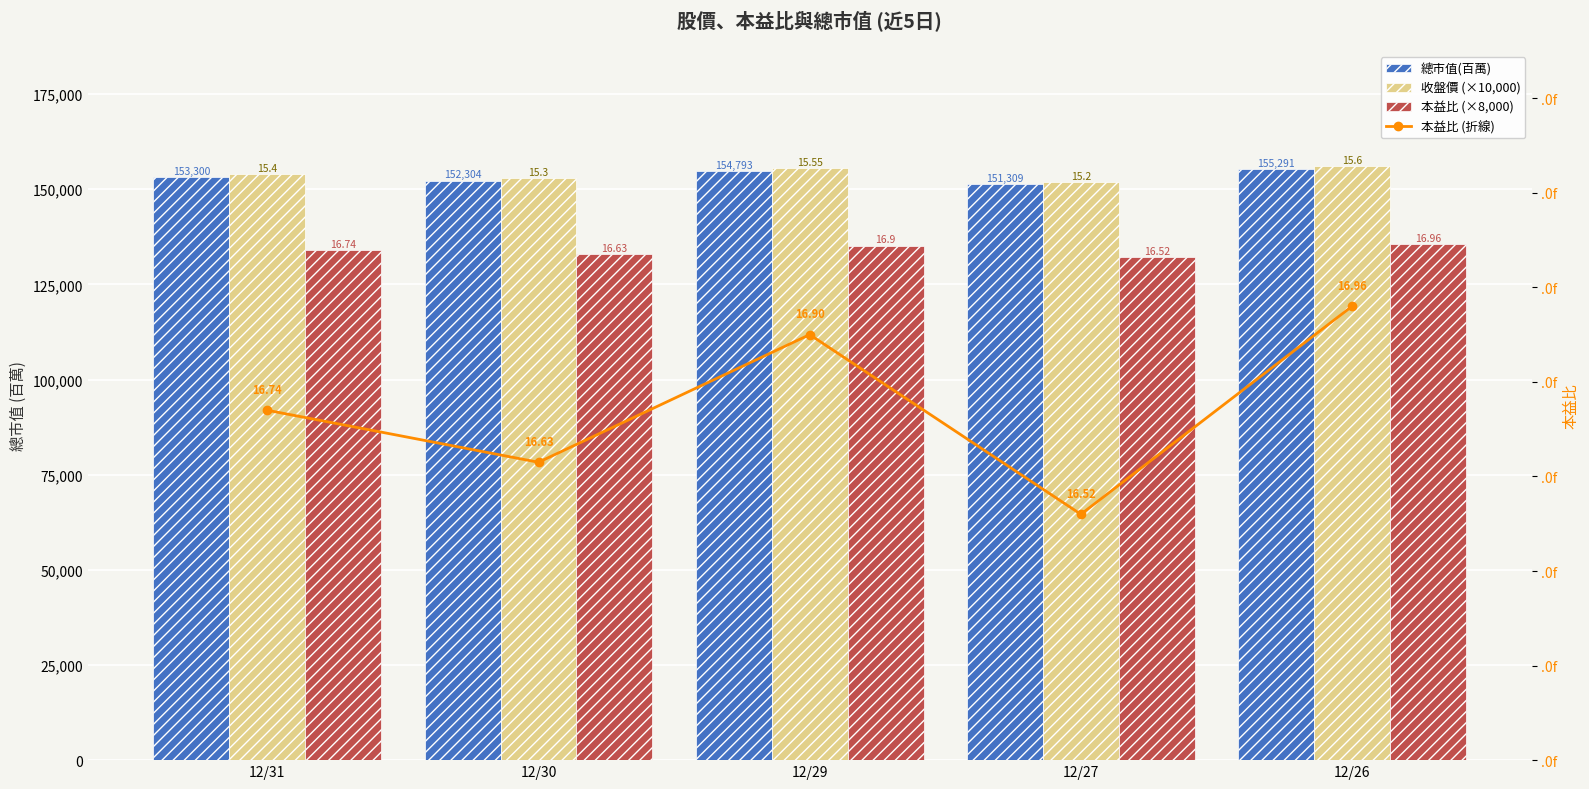

At which label is 本益比 (折線) closest to 16?

12/27